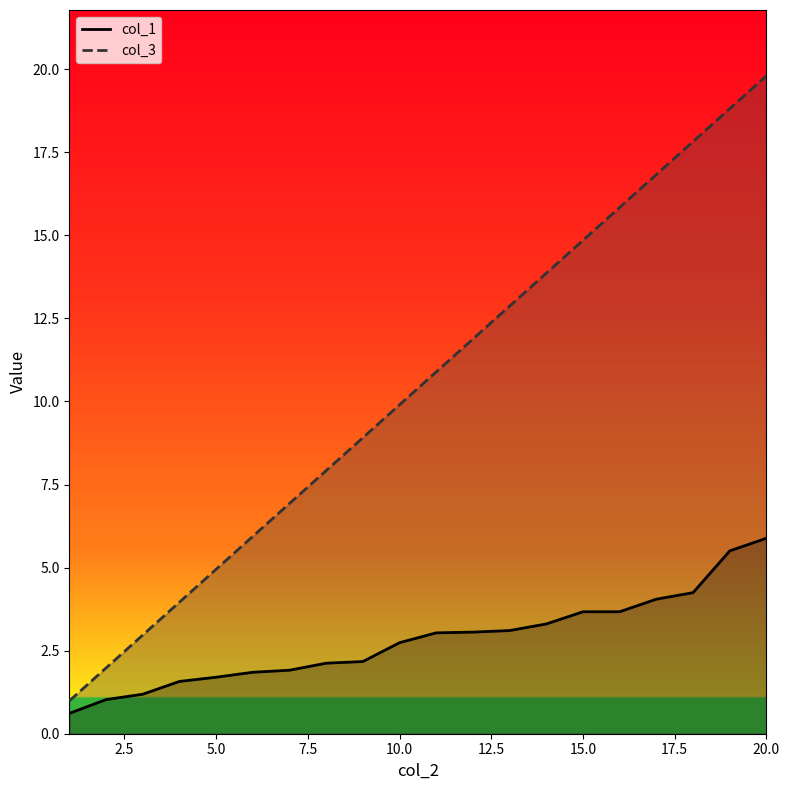

Is the value of col_1 at 14 greater than the value of col_3 at 1?

Yes